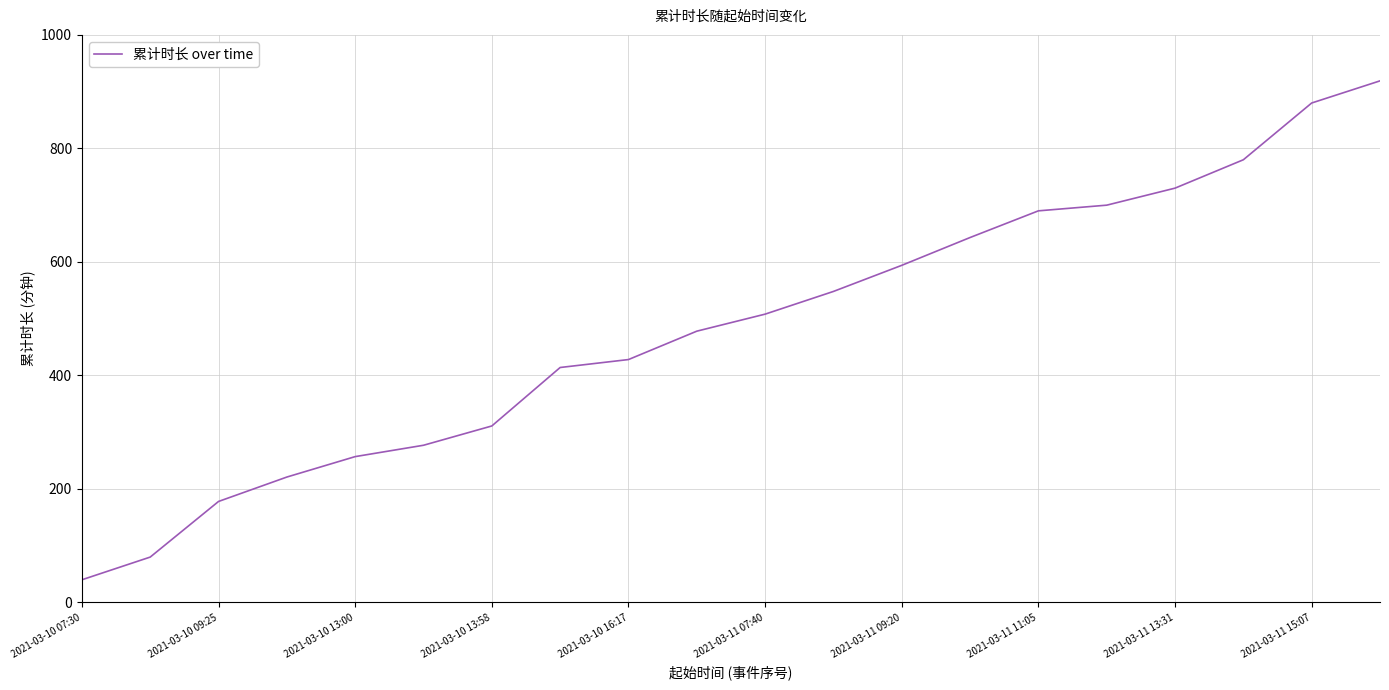

What is the difference between the second highest and second lowest values?

800